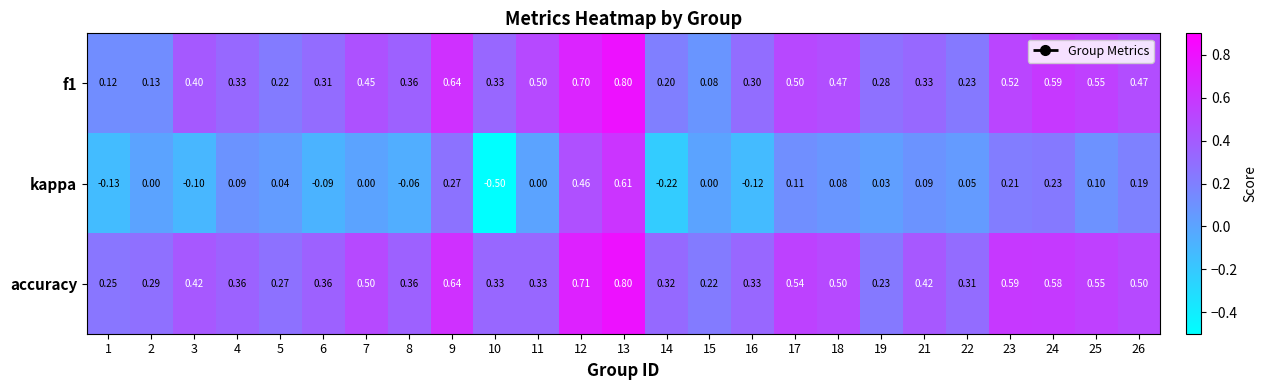

Which series has the largest total across all categories?

accuracy